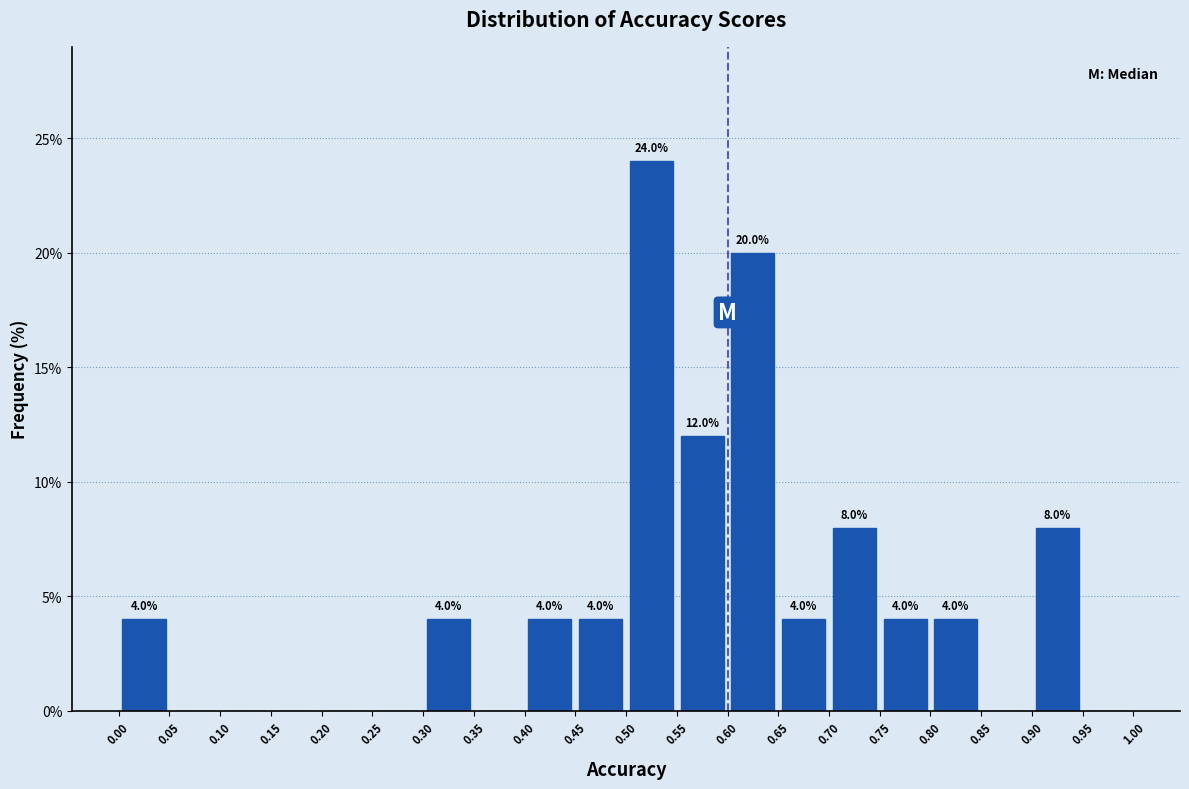

Over which range of the x-axis is the bar tallest?

0.50 to 0.55